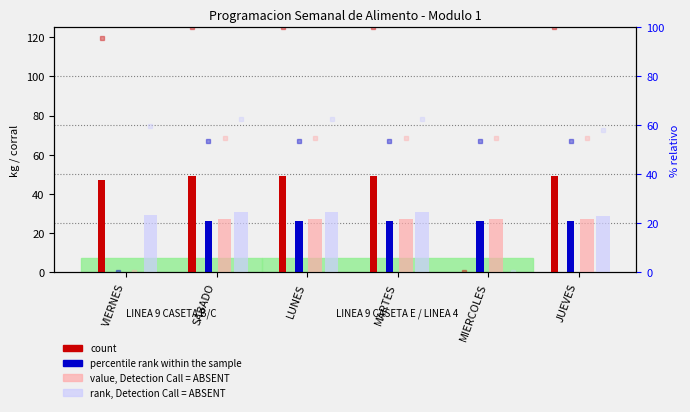

How many bars are there in total?

24